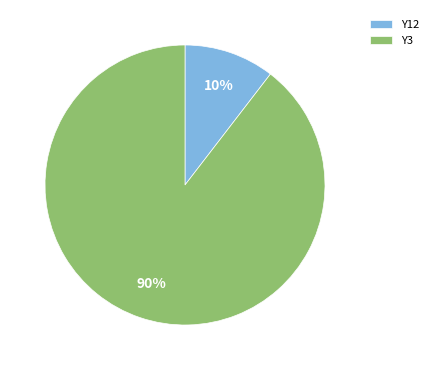

Rank the categories by value from lowest to highest.

Y12, Y3